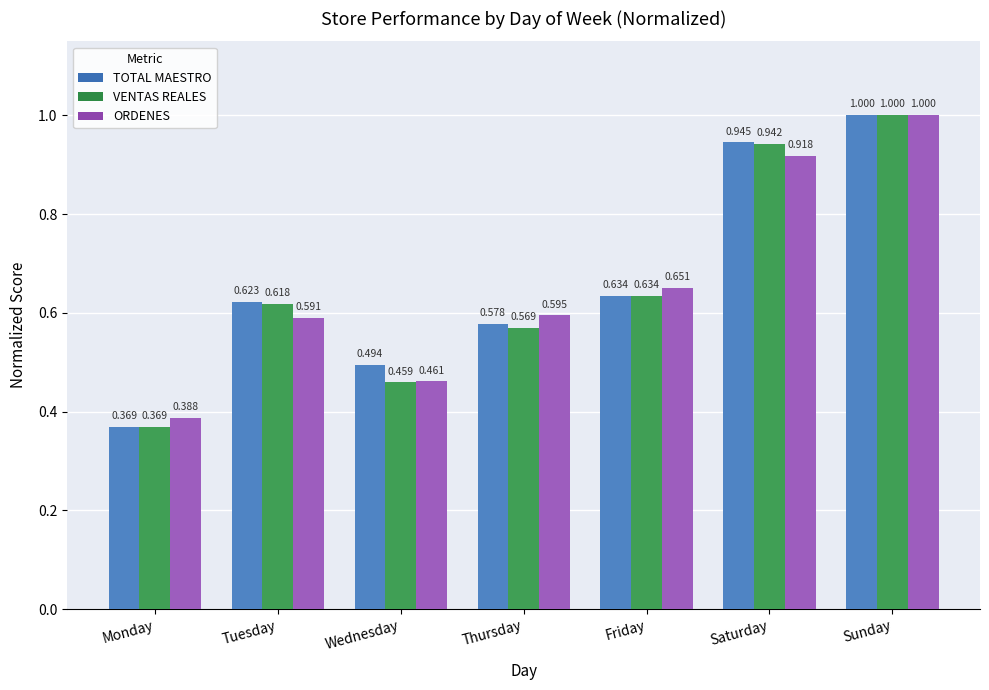

Reading right to left, transcribe all the data shown in this chart.

TOTAL MAESTRO: 1.0	0.9	0.6	0.6	0.5	0.6	0.4
VENTAS REALES: 1.0	0.9	0.6	0.6	0.5	0.6	0.4
ORDENES: 1.0	0.9	0.7	0.6	0.5	0.6	0.4